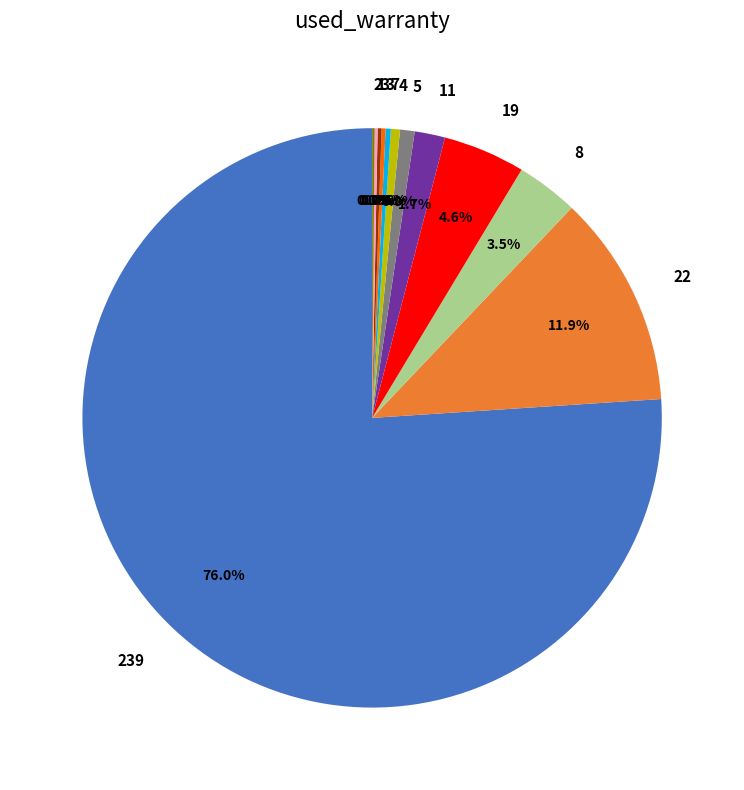

Is there any slice that represents more than half of the pie?

Yes